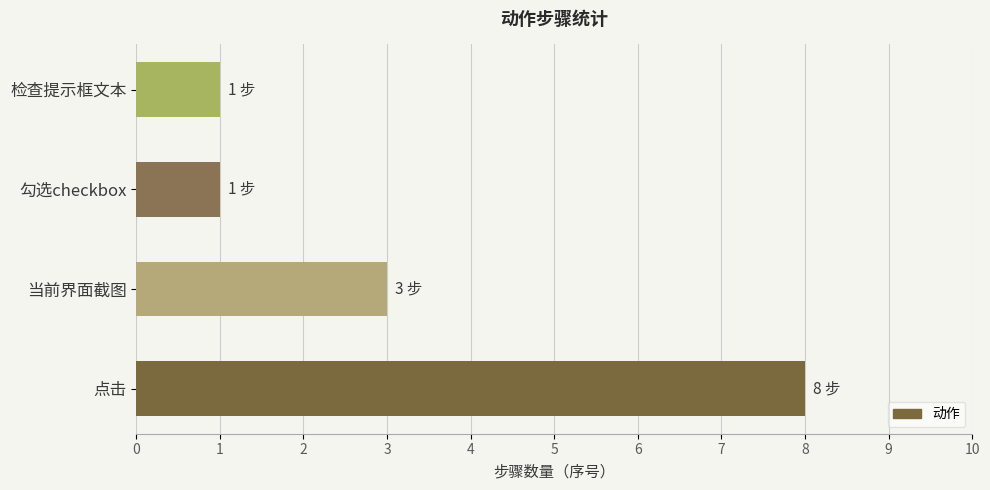

At which category does the chart reach its peak across all series?

点击